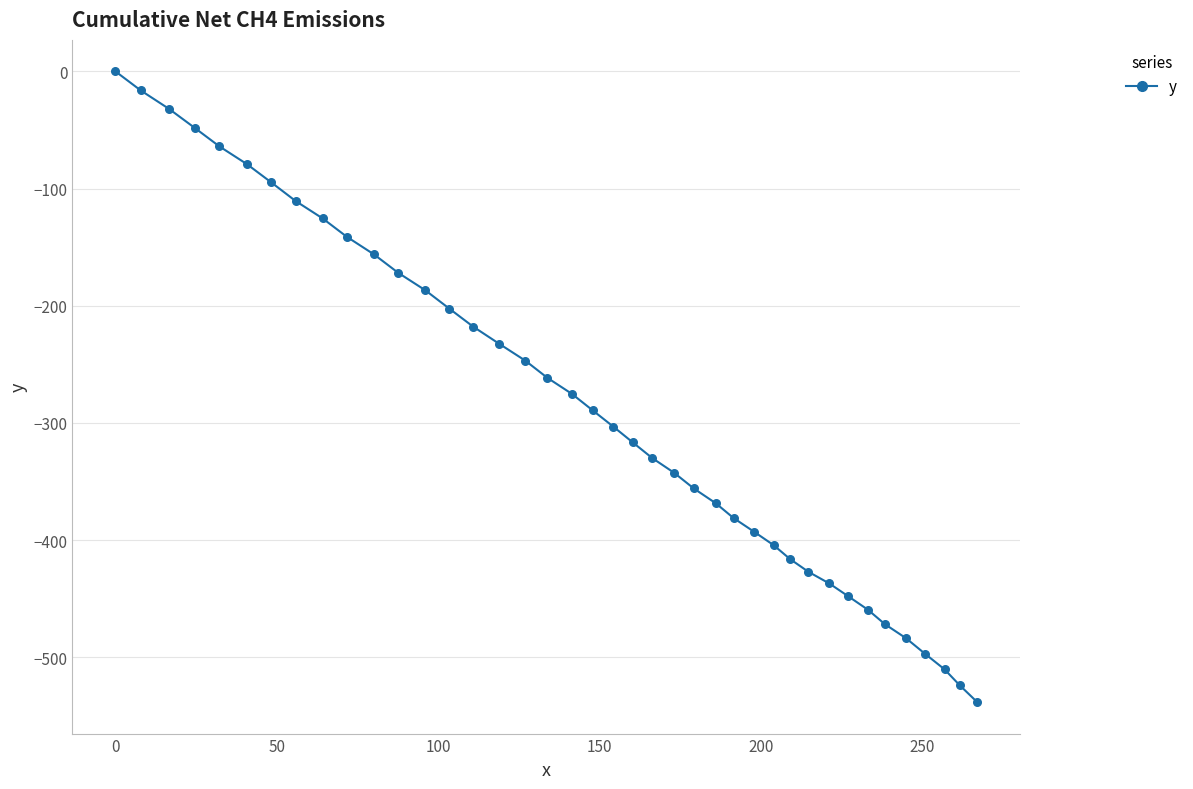

What is the difference between the maximum and minimum values?

538.3